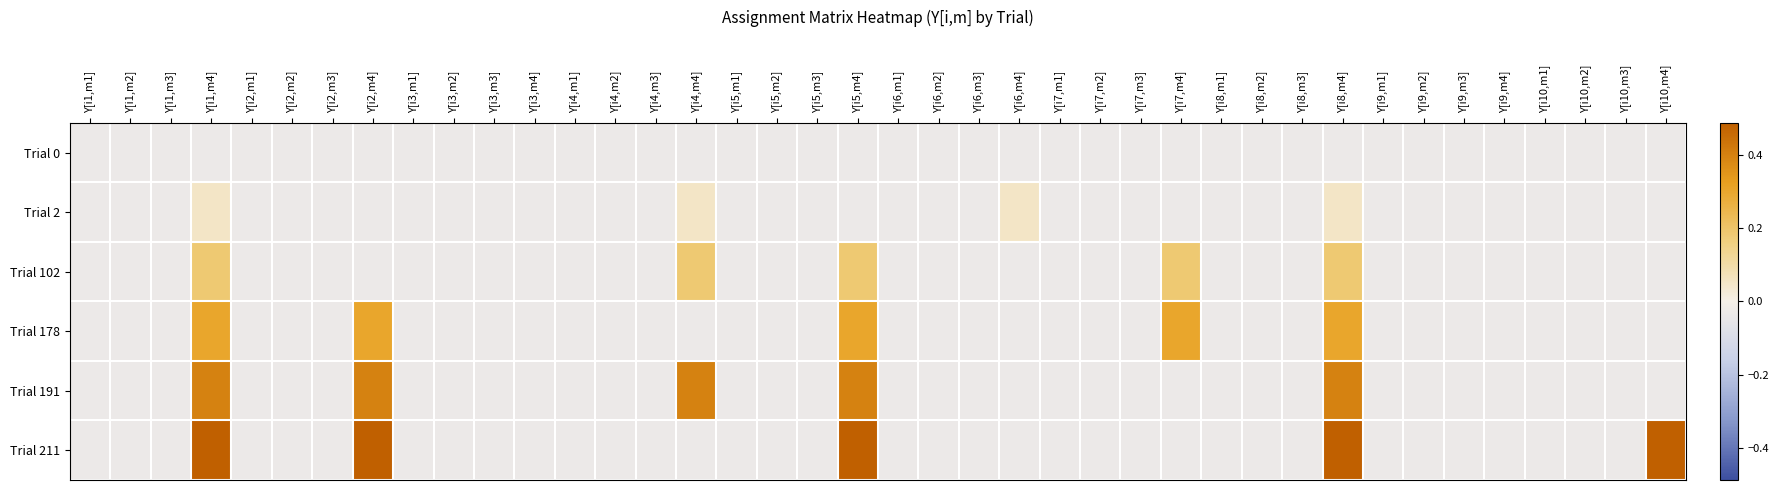

At which category is the sum across all series the highest?

Y[i1,m4]